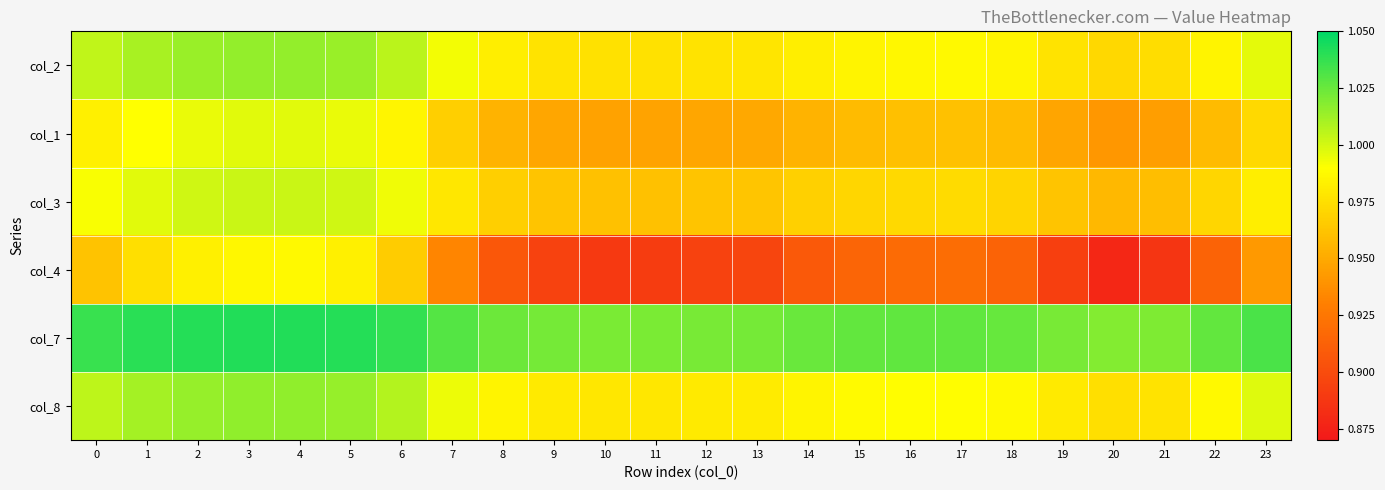

Reading right to left, list all the values displayed in this chart.

col_2: 23=1.0	22=1.0	21=1.0	20=1.0	19=1.0	18=1.0	17=1.0	16=1.0	15=1.0	14=1.0	13=1.0	12=1.0	11=1.0	10=1.0	9=1.0	8=1.0	7=1.0	6=1.0	5=1.0	4=1.0	3=1.0	2=1.0	1=1.0	0=1.0
col_1: 23=1.0	22=1.0	21=0.9	20=0.9	19=0.9	18=1.0	17=1.0	16=1.0	15=1.0	14=1.0	13=0.9	12=0.9	11=0.9	10=0.9	9=0.9	8=1.0	7=1.0	6=1.0	5=1.0	4=1.0	3=1.0	2=1.0	1=1.0	0=1.0
col_3: 23=1.0	22=1.0	21=1.0	20=1.0	19=1.0	18=1.0	17=1.0	16=1.0	15=1.0	14=1.0	13=1.0	12=1.0	11=1.0	10=1.0	9=1.0	8=1.0	7=1.0	6=1.0	5=1.0	4=1.0	3=1.0	2=1.0	1=1.0	0=1.0
col_4: 23=0.9	22=0.9	21=0.9	20=0.9	19=0.9	18=0.9	17=0.9	16=0.9	15=0.9	14=0.9	13=0.9	12=0.9	11=0.9	10=0.9	9=0.9	8=0.9	7=0.9	6=1.0	5=1.0	4=1.0	3=1.0	2=1.0	1=1.0	0=1.0
col_7: 23=1.0	22=1.0	21=1.0	20=1.0	19=1.0	18=1.0	17=1.0	16=1.0	15=1.0	14=1.0	13=1.0	12=1.0	11=1.0	10=1.0	9=1.0	8=1.0	7=1.0	6=1.0	5=1.0	4=1.0	3=1.0	2=1.0	1=1.0	0=1.0
col_8: 23=1.0	22=1.0	21=1.0	20=1.0	19=1.0	18=1.0	17=1.0	16=1.0	15=1.0	14=1.0	13=1.0	12=1.0	11=1.0	10=1.0	9=1.0	8=1.0	7=1.0	6=1.0	5=1.0	4=1.0	3=1.0	2=1.0	1=1.0	0=1.0